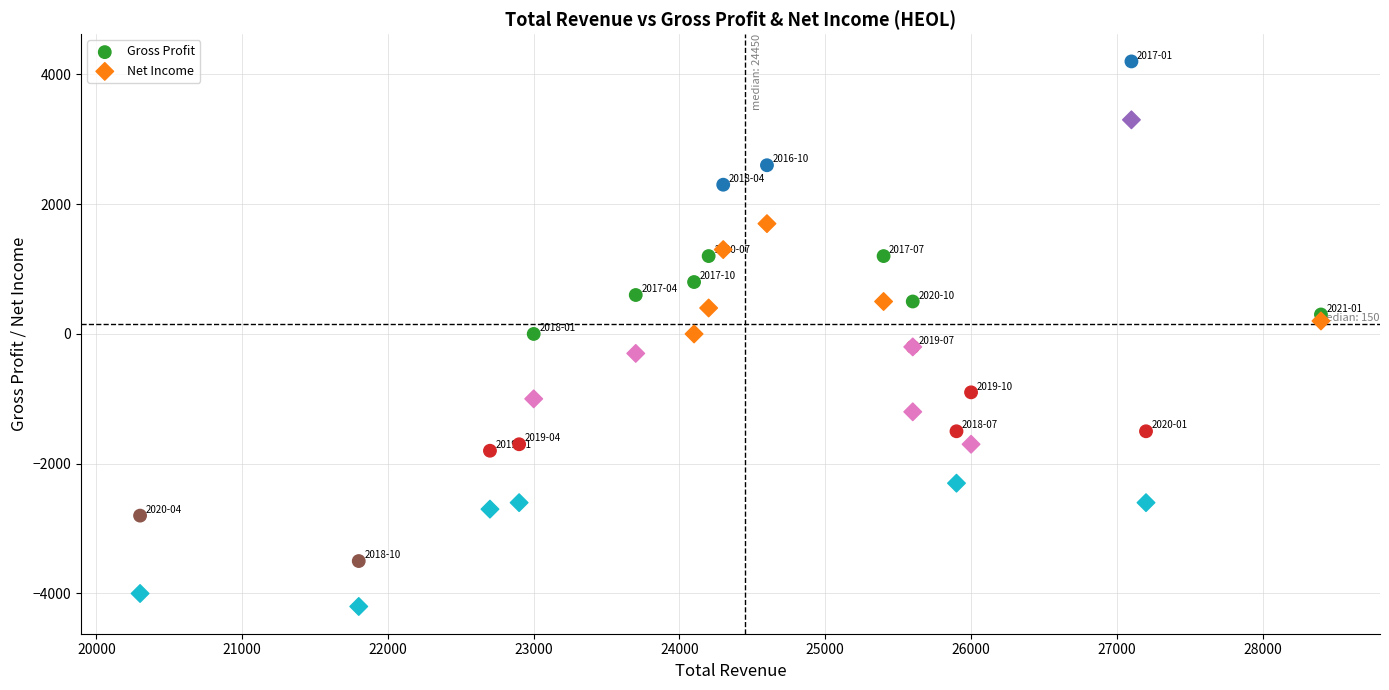

Which series contains the lowest Y value?

Net Income